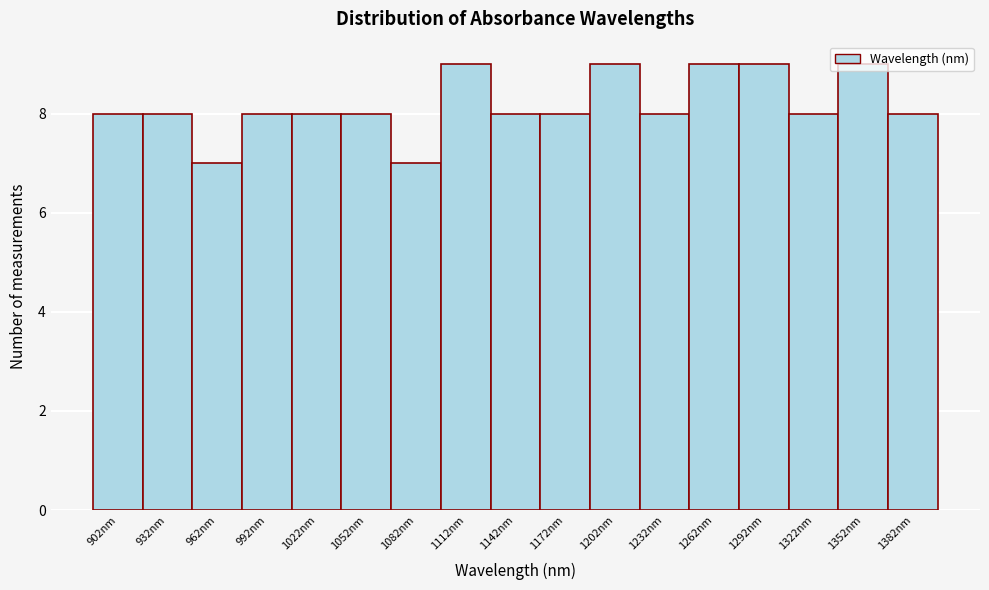

What is the maximum value shown in the chart?

9